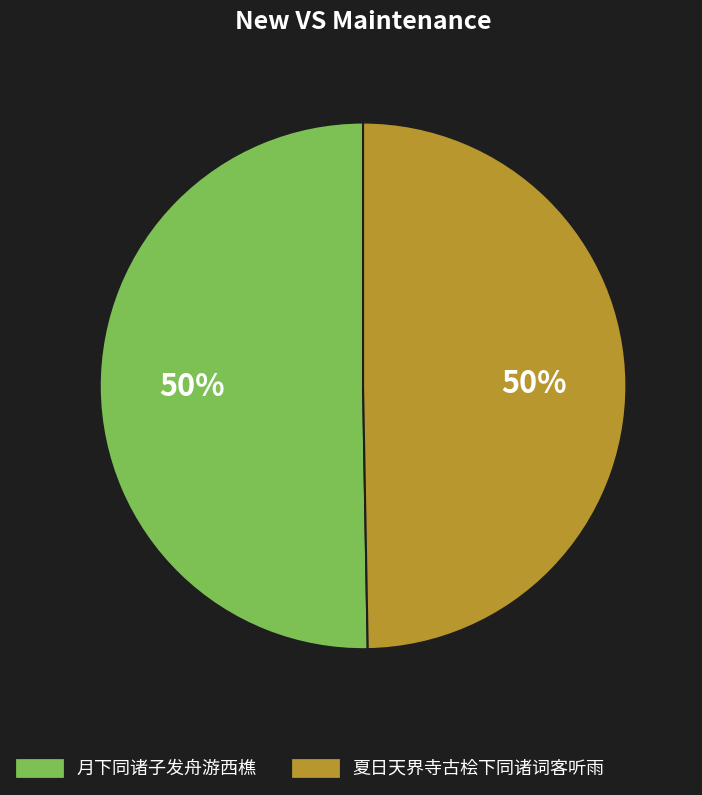

To the nearest percent, what percentage of the pie is 夏日天界寺古桧下同诸词客听雨?

50%